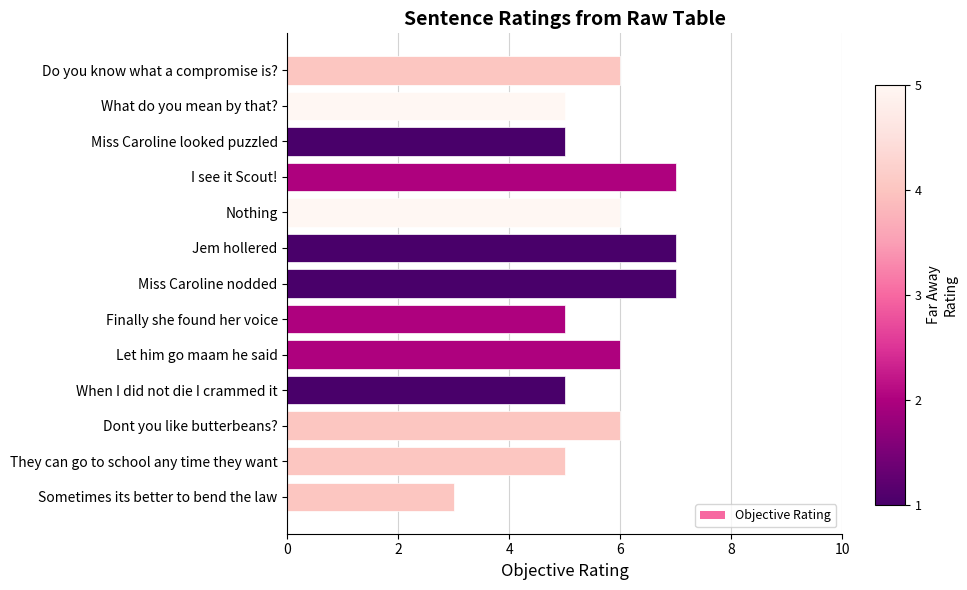

The value at When I did not die I crammed it is 9. True or false?

False